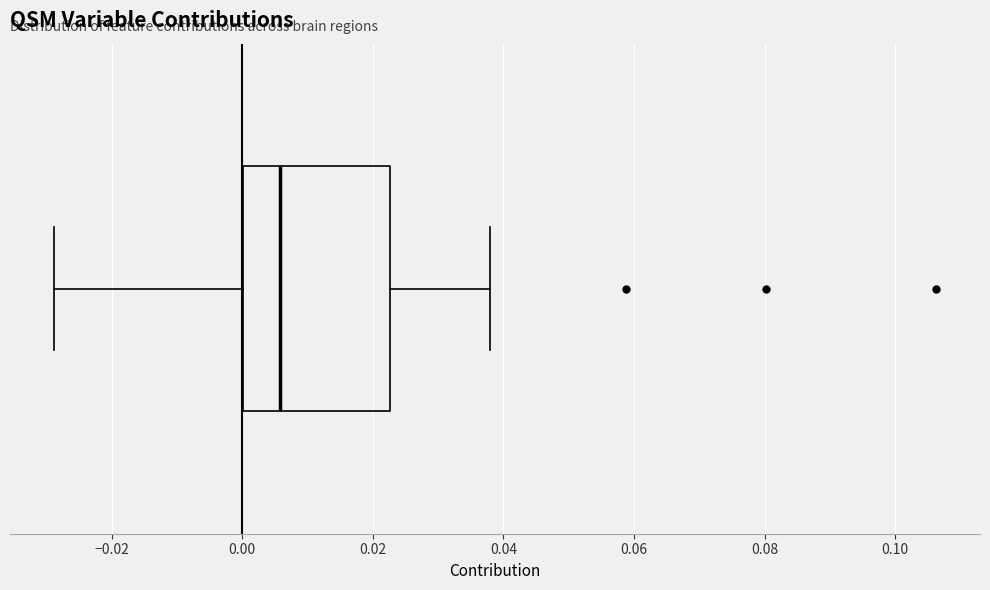

Transcribe this box plot: give where the median line is, the range the box spans, and where the two whiskers end, as read against the x-axis. The values are not printed on the chart, so give them approximately, as read against the axis.

median 0.006, box 0.000 to 0.022, whiskers -0.028 to 0.038